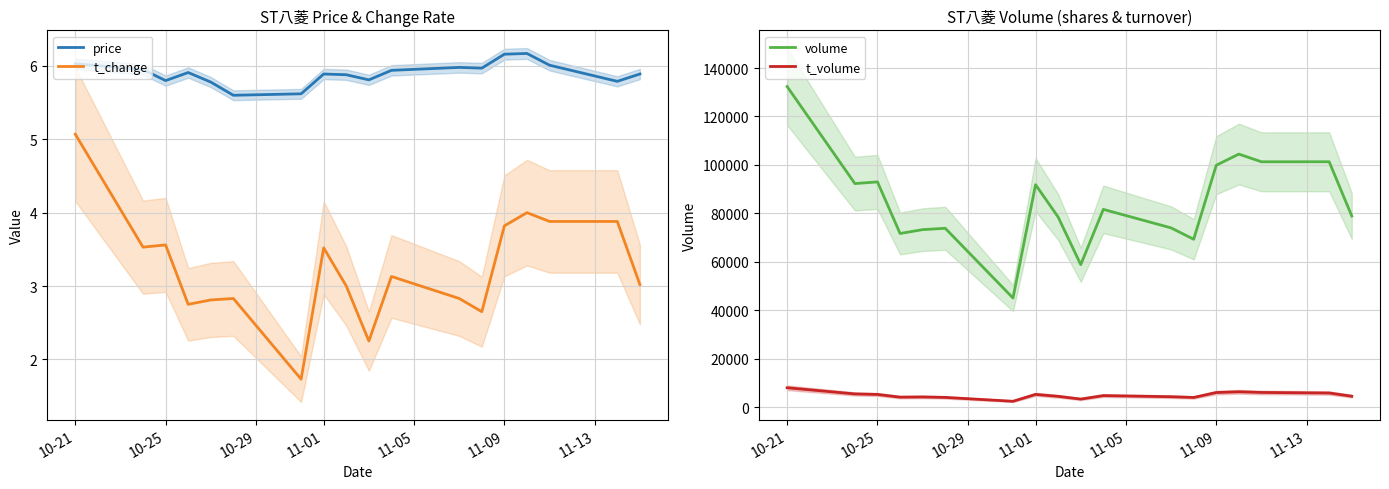

What is the average value of the price series?

5.9